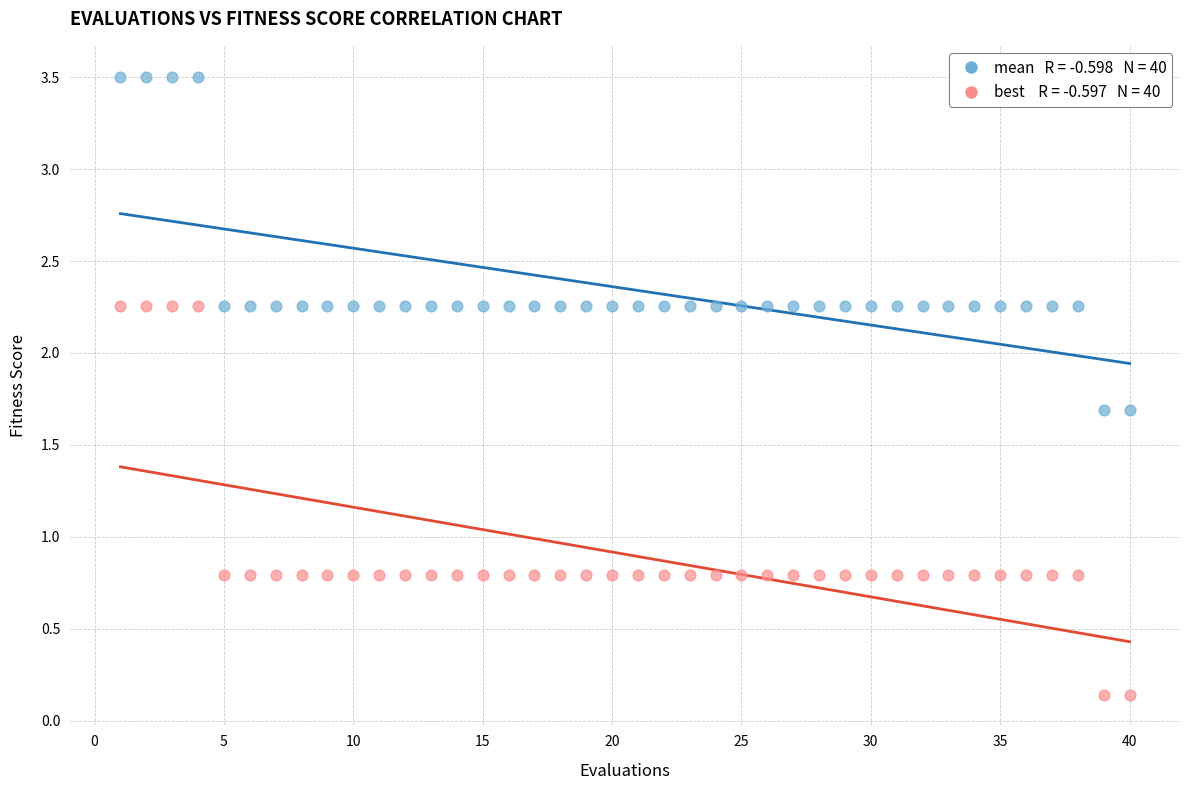

Across all data points, what is the range of Y values (max minus min)?

3.4